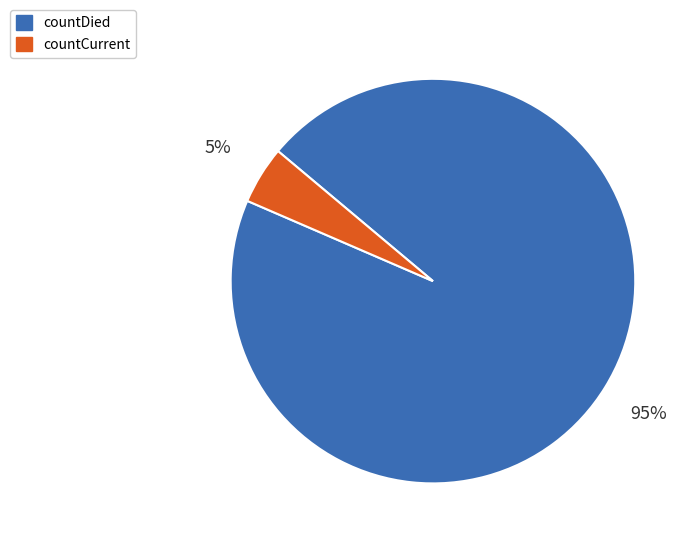

Which slice is the smallest?

countCurrent